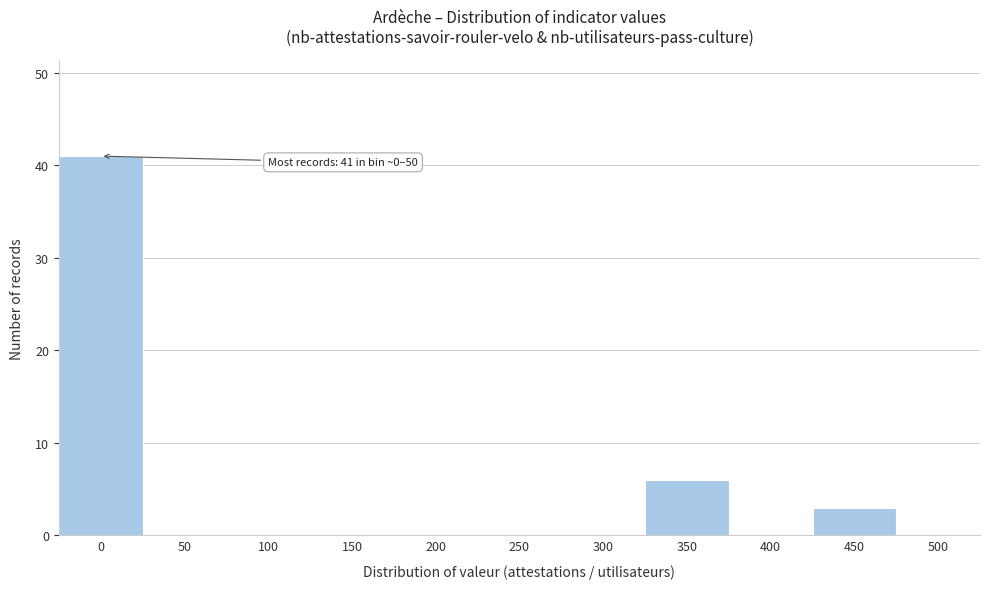

Reading left to right, what are all the values shown in this chart?

0=41	50=0	100=0	150=0	200=0	250=0	300=0	350=6	400=0	450=3	500=0